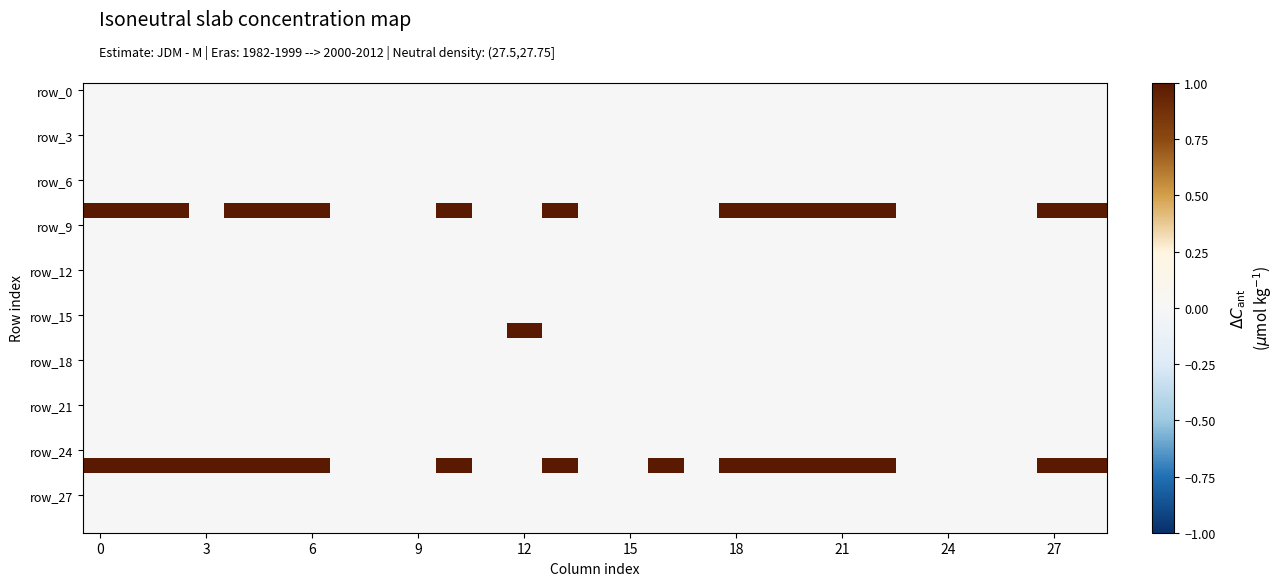

What is the greatest value displayed?

1